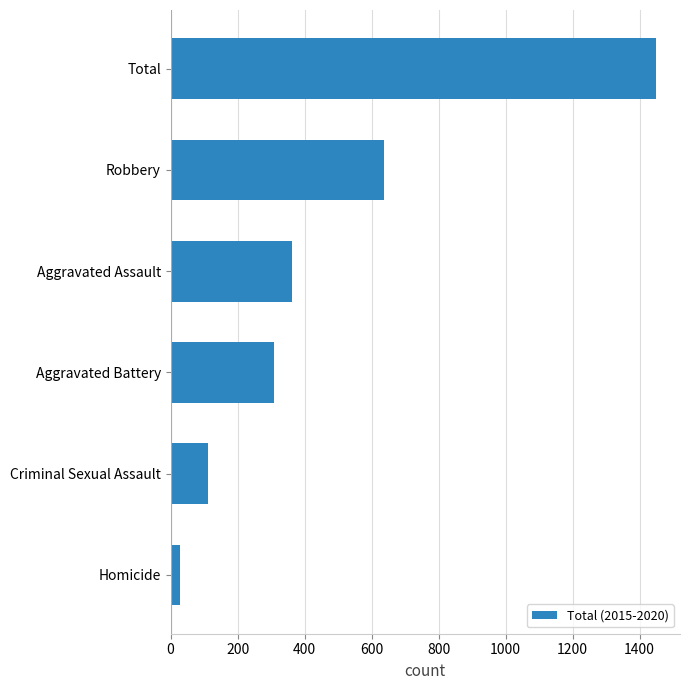

What is the average value?

483